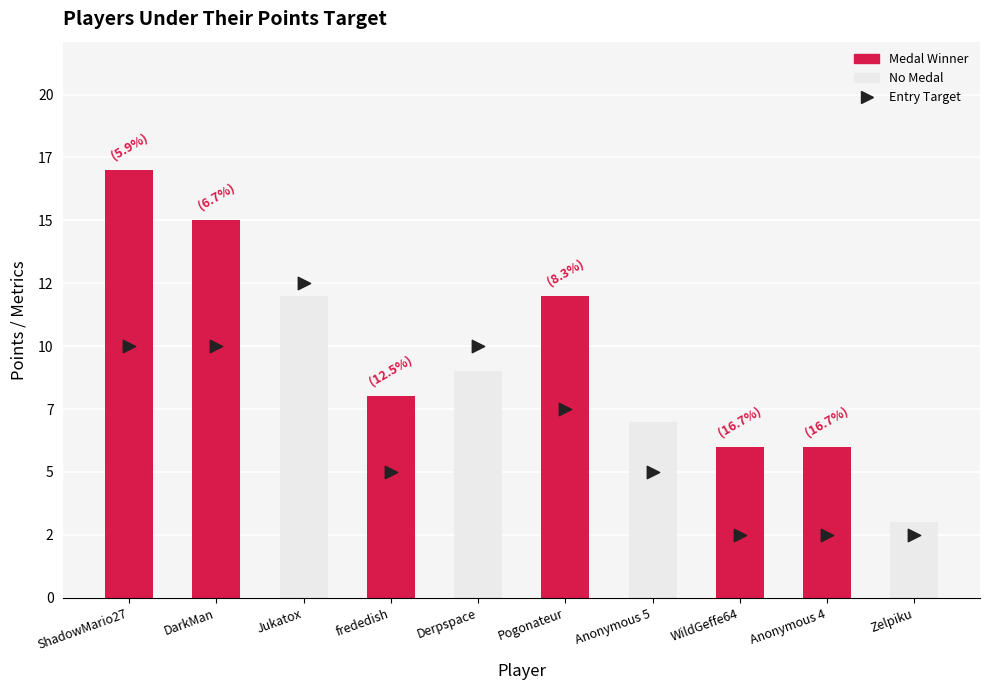

What is the ratio of the value at WildGeffe64 to the value at Anonymous 4?

1.0